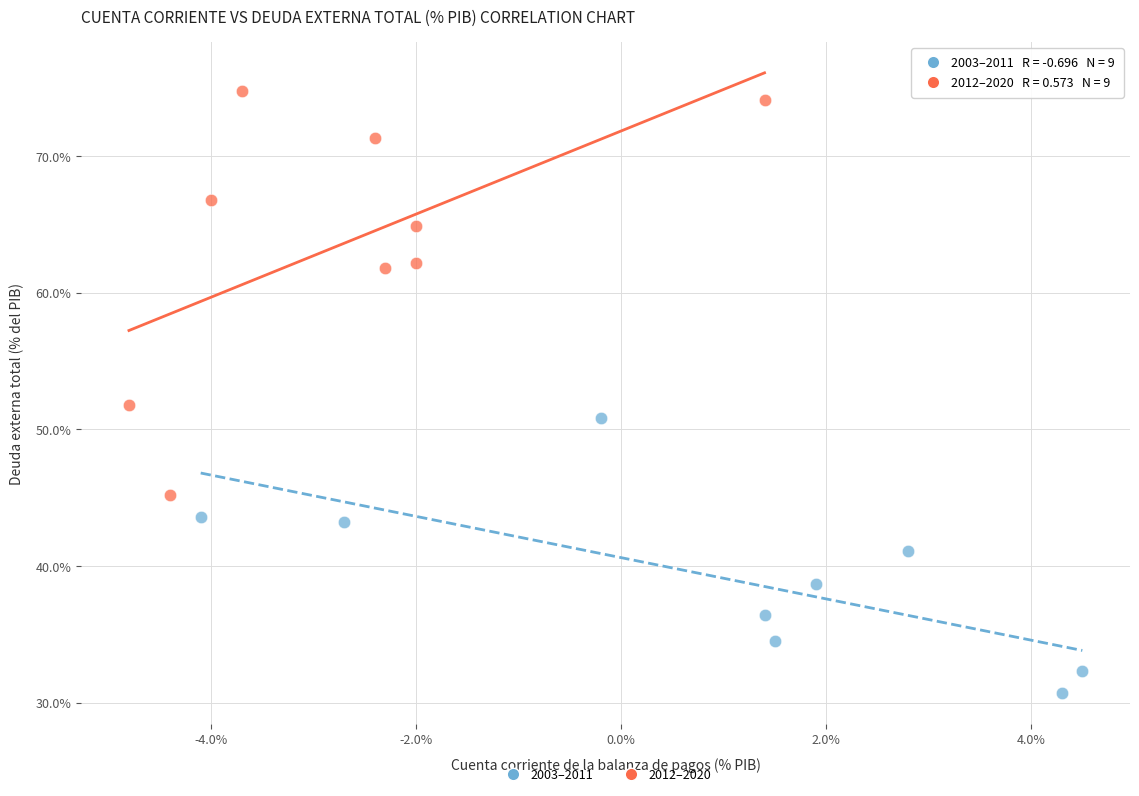

Which series has the widest spread of Y values?

2012–2020